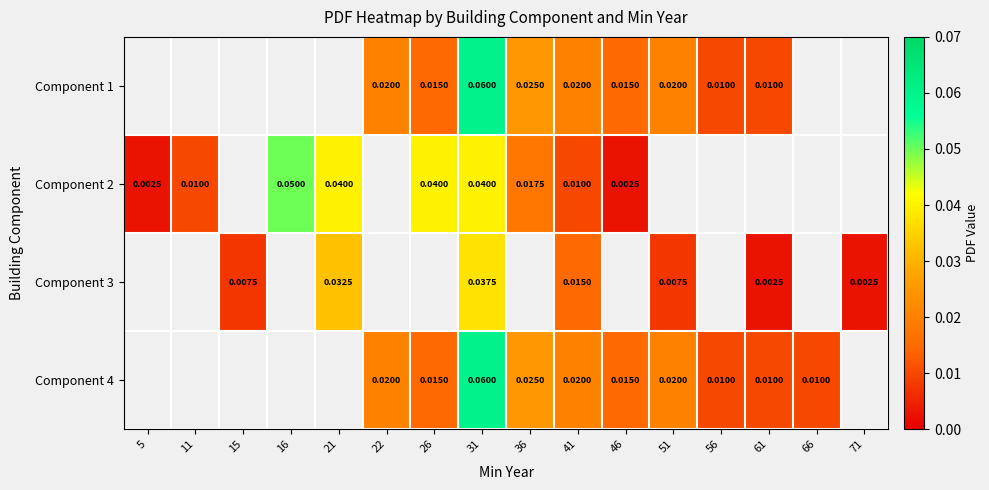

Is the value of Component 4 at 31 greater than the value of Component 1 at 61?

Yes